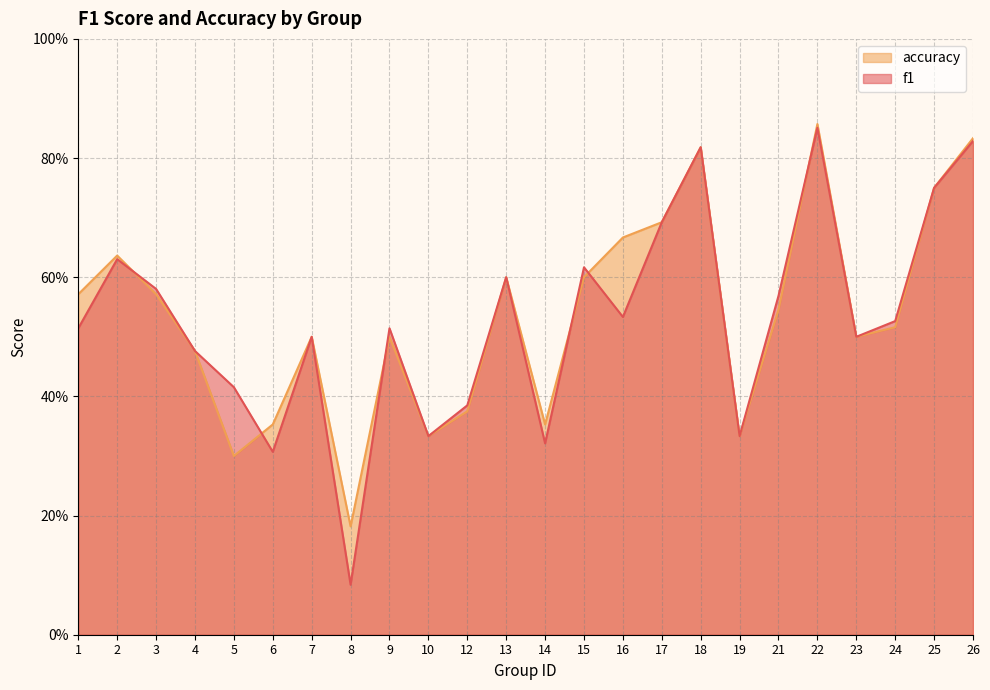

At which category does accuracy reach its first local peak?

2